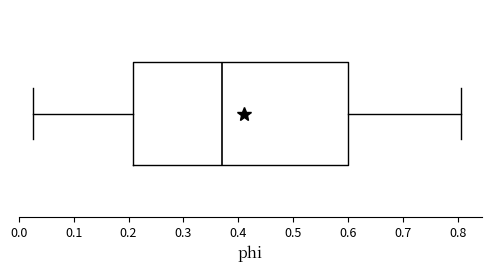

Transcribe this box plot: give where the median line is, the range the box spans, and where the two whiskers end, as read against the x-axis. The values are not printed on the chart, so give them approximately, as read against the axis.

median 0.37, box 0.21 to 0.60, whiskers 0.03 to 0.81